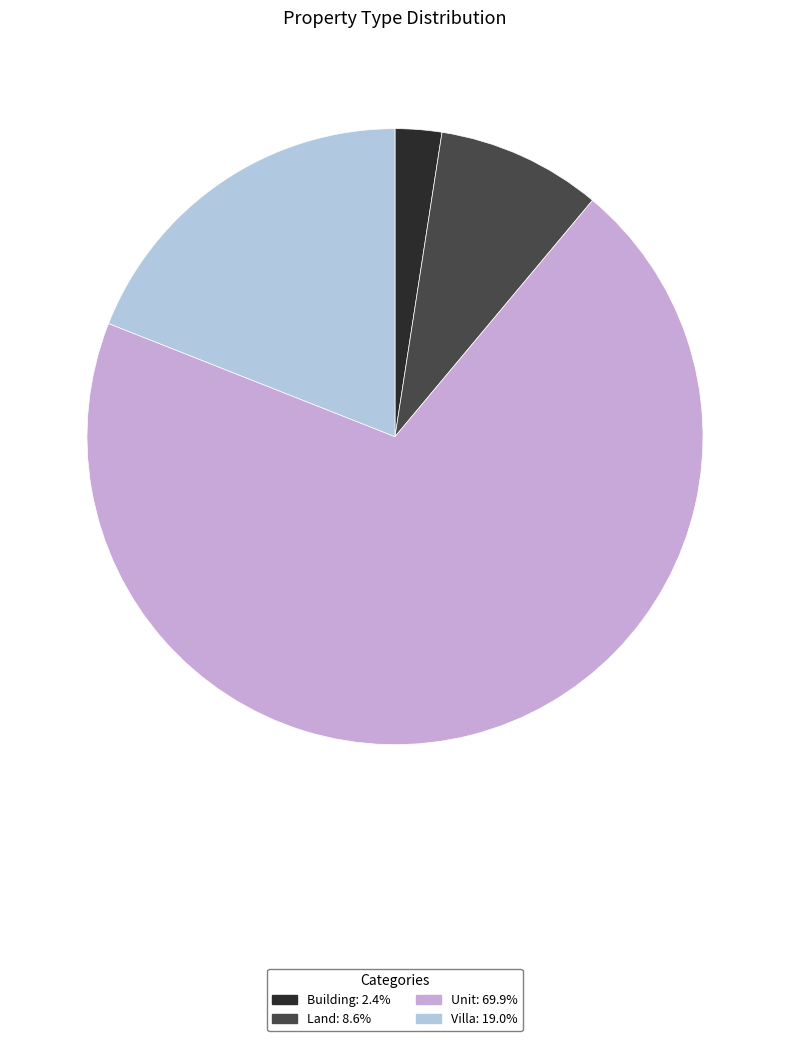

True or false: Building accounts for 2% of the total.

True